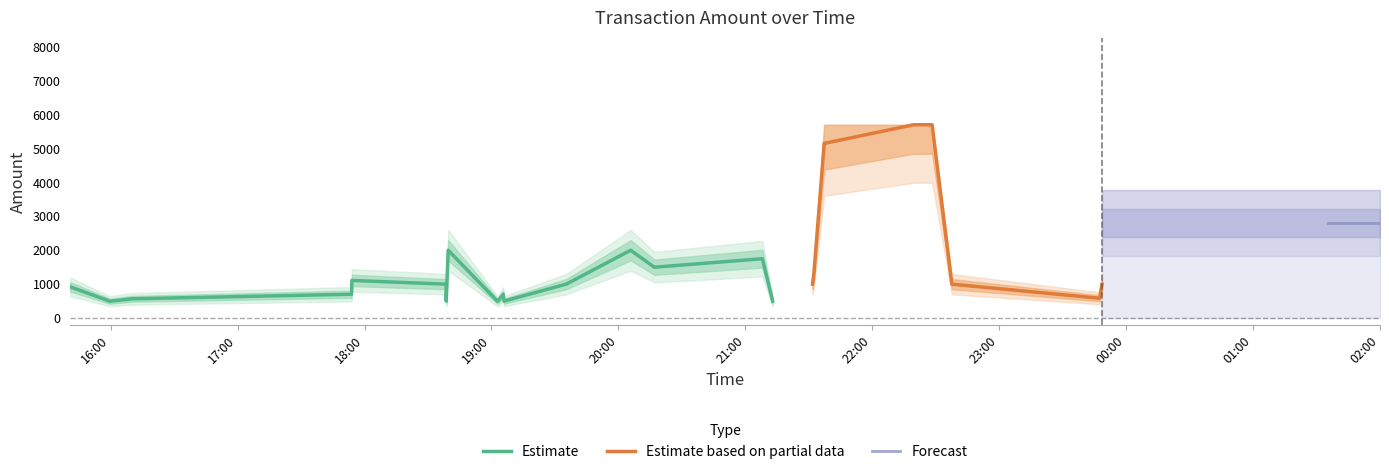

What is the approximate value at 2023-09-03 17:53:52?

700.7